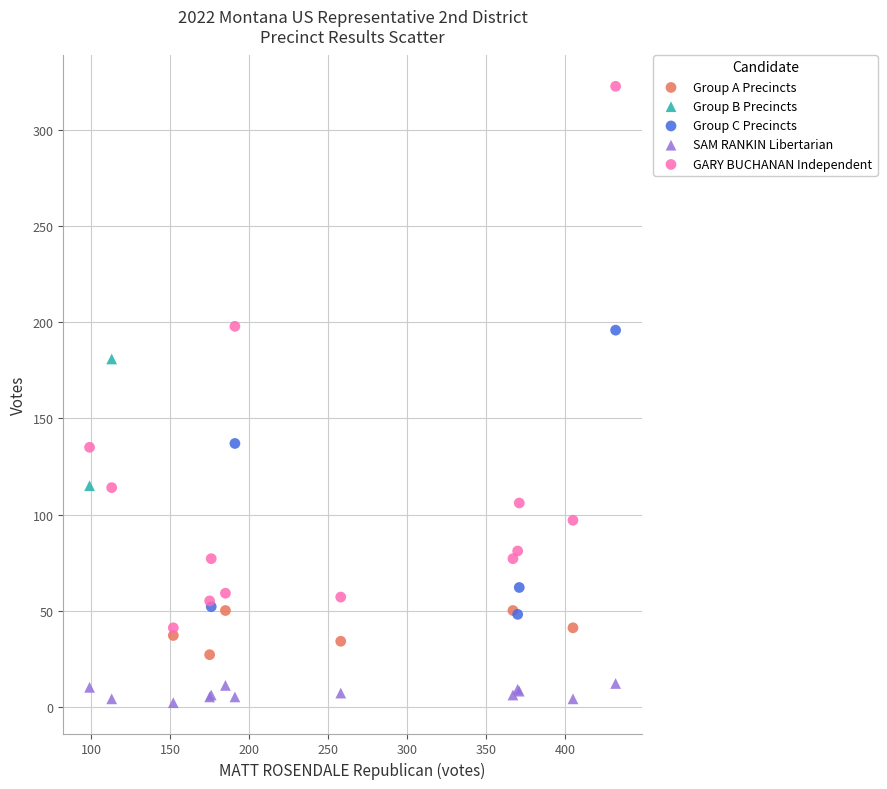

What are all the series names shown in the legend?

Group A Precincts, Group B Precincts, Group C Precincts, SAM RANKIN Libertarian, GARY BUCHANAN Independent